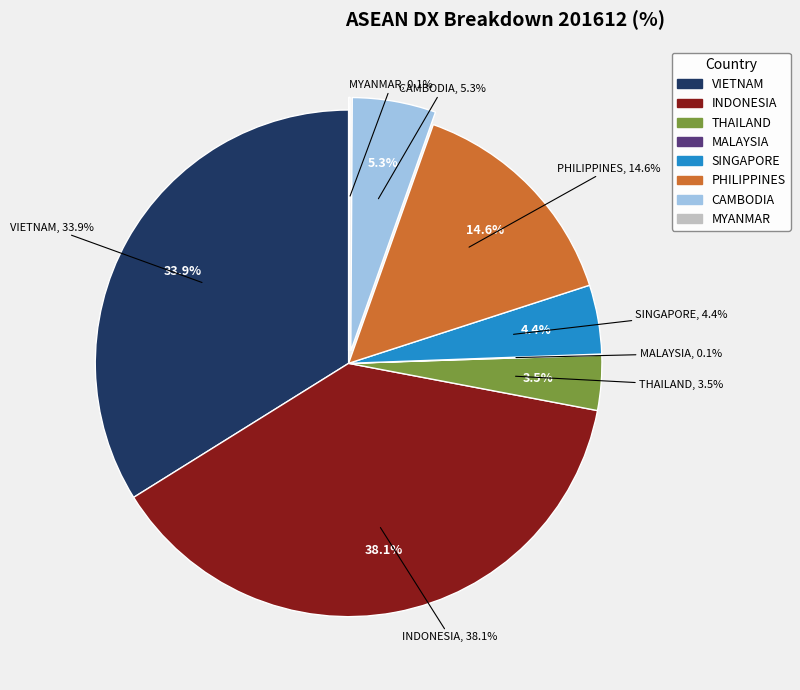

The PHILIPPINES slice represents 5% of the pie. True or false?

False